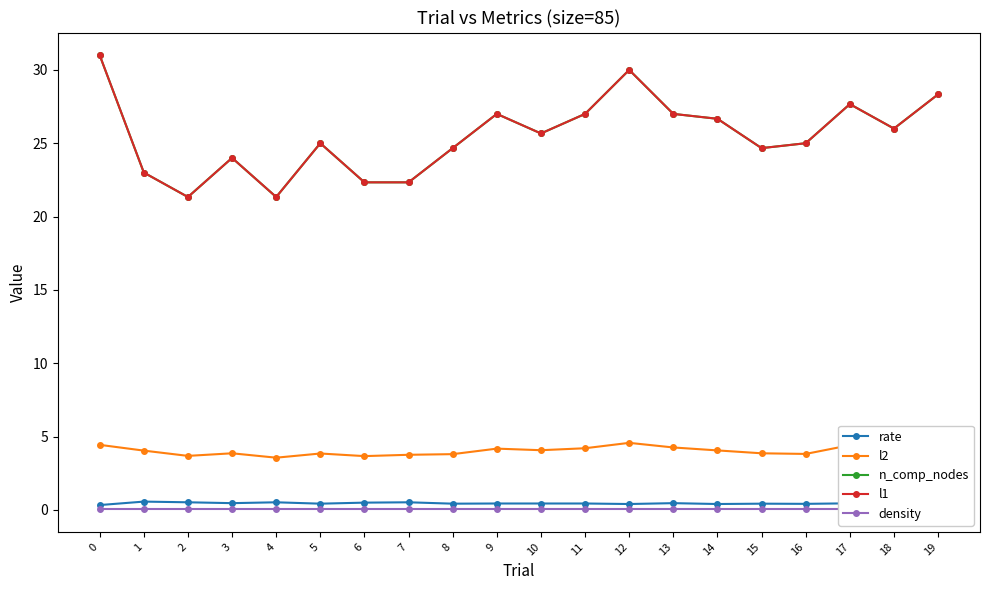

What is the sum of all density values?

0.9